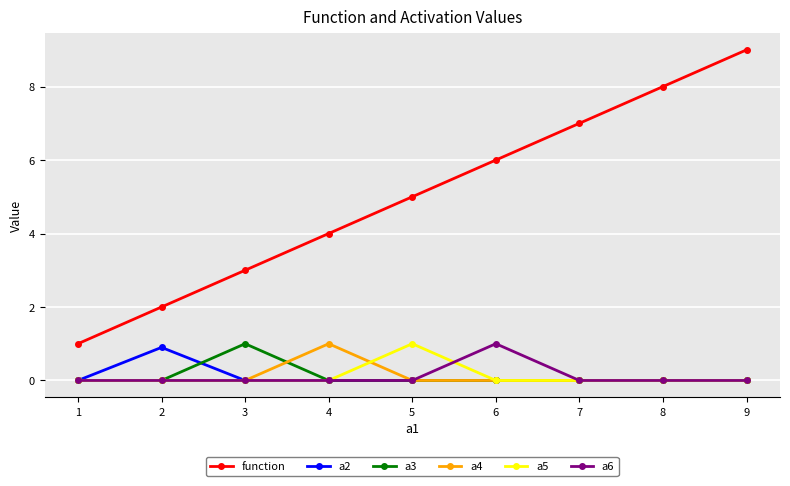

What is the lowest value of the function series?

1.0